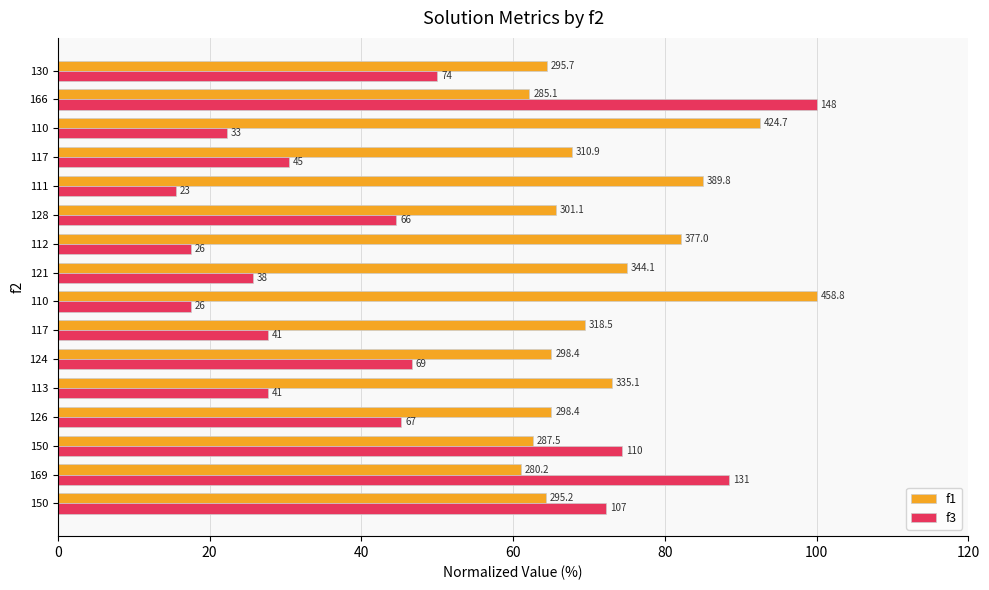

What are all the series names shown in the legend?

f1, f3